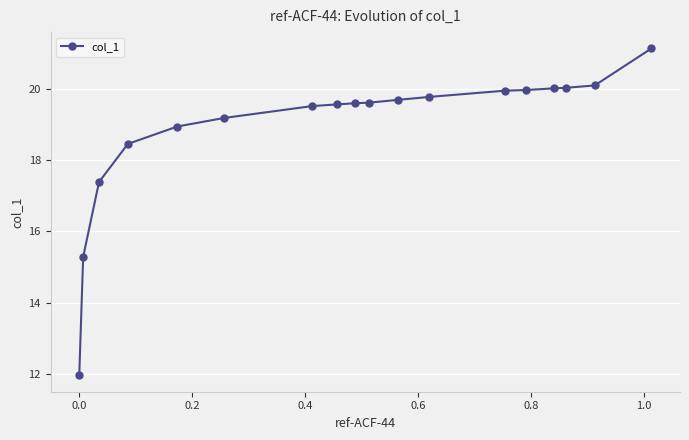

What is the average value?

18.9